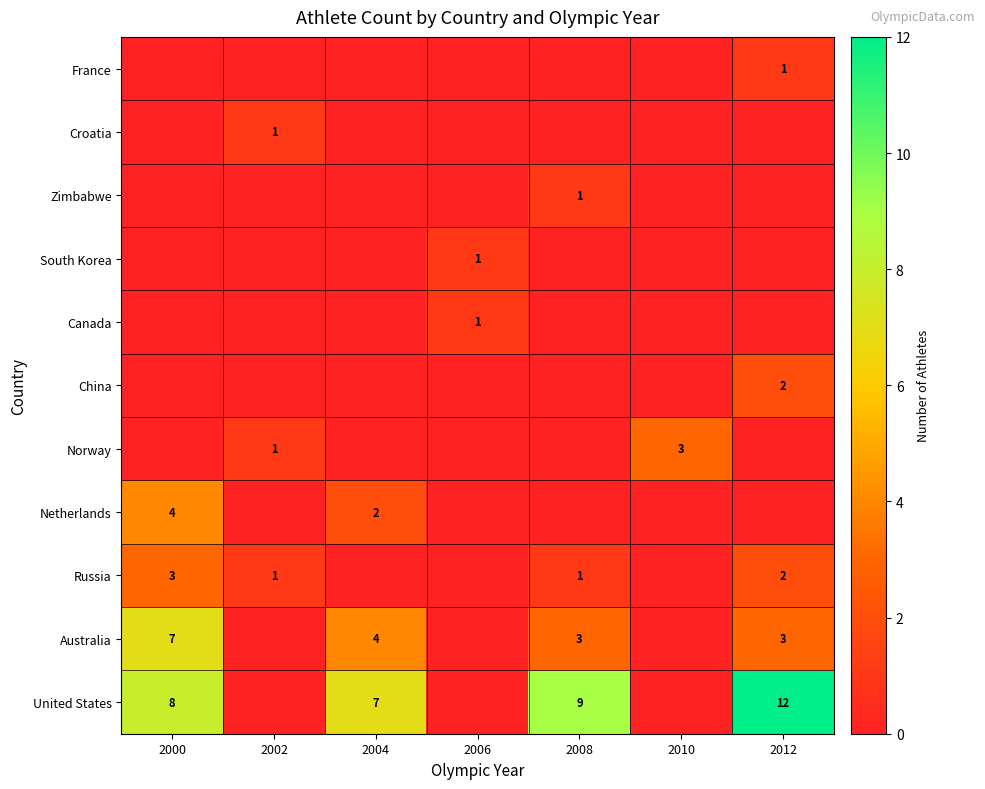

What is the sum of the Russia values at 2000 and 2012?

5